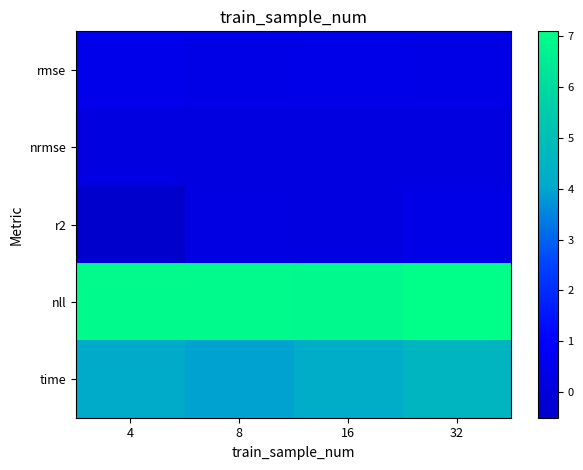

Between 16 and 32, which series saw the biggest shift?

time